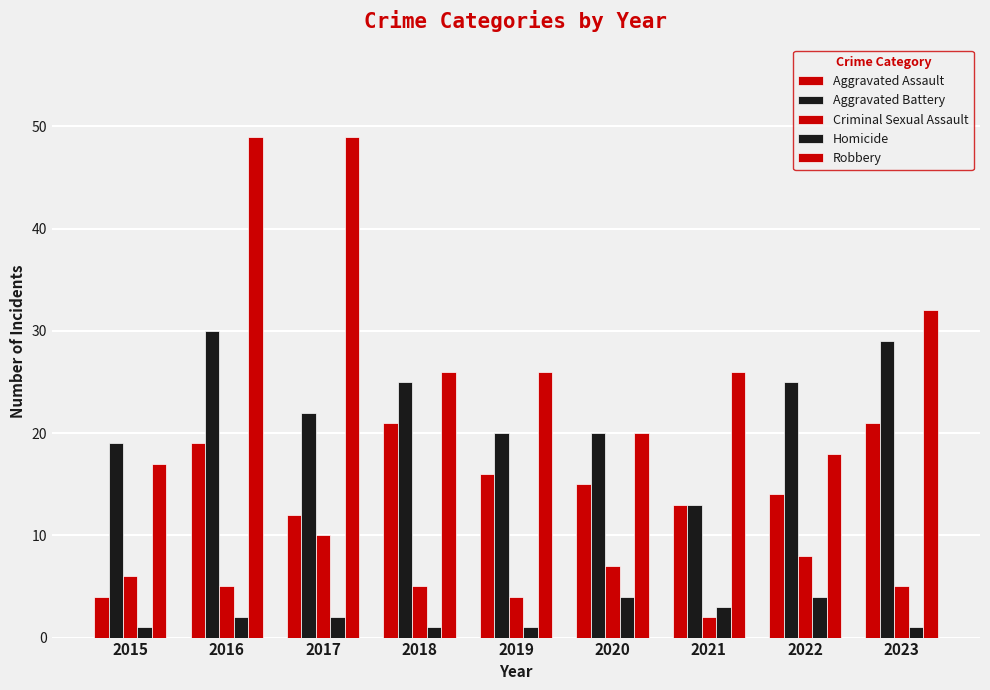

Between 2016 and 2019, which series saw the biggest shift?

Robbery